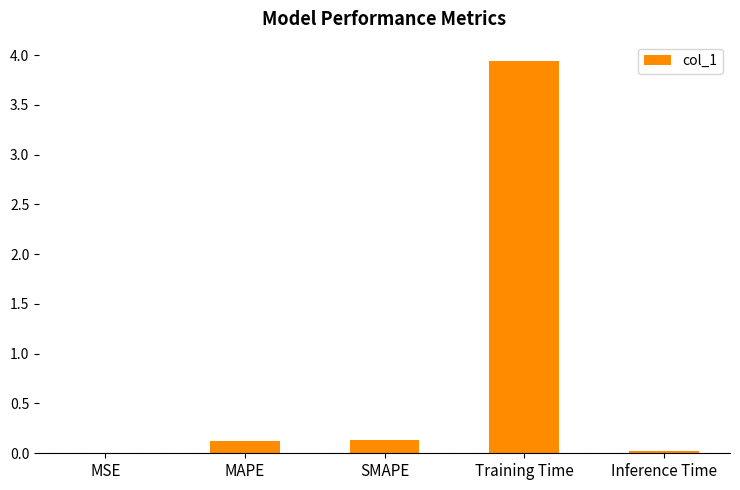

Which has a higher value, MSE or SMAPE?

SMAPE